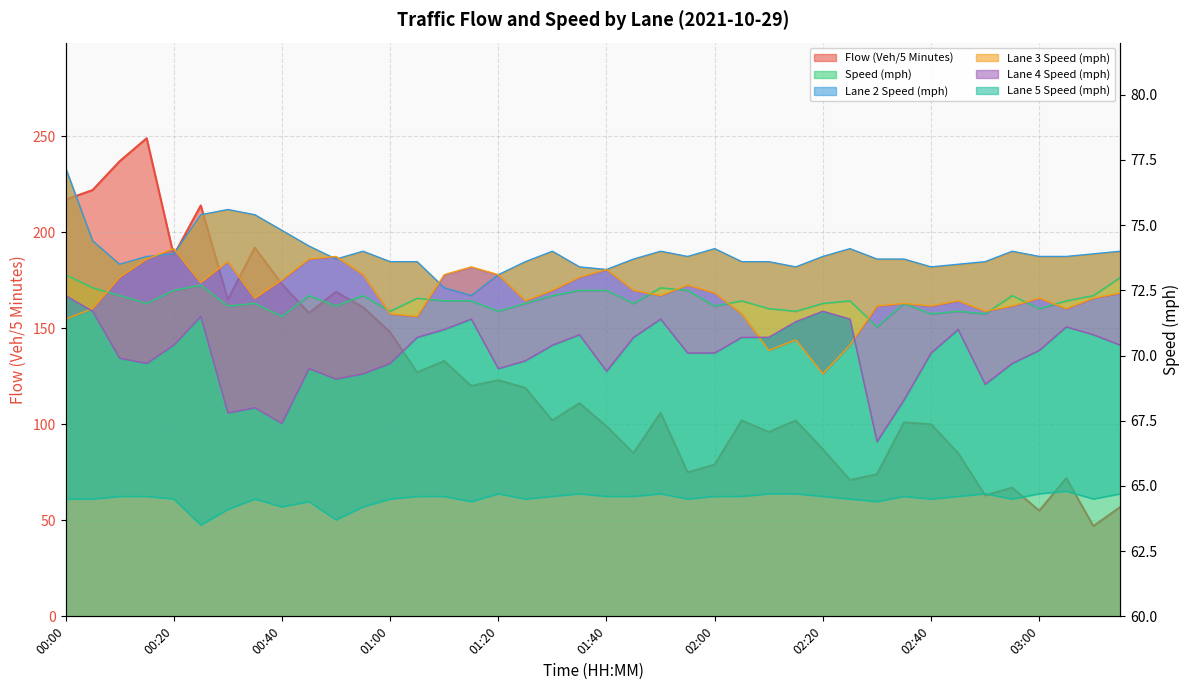

Which series changed the most between 00:00 and 02:05?

Flow (Veh/5 Minutes)